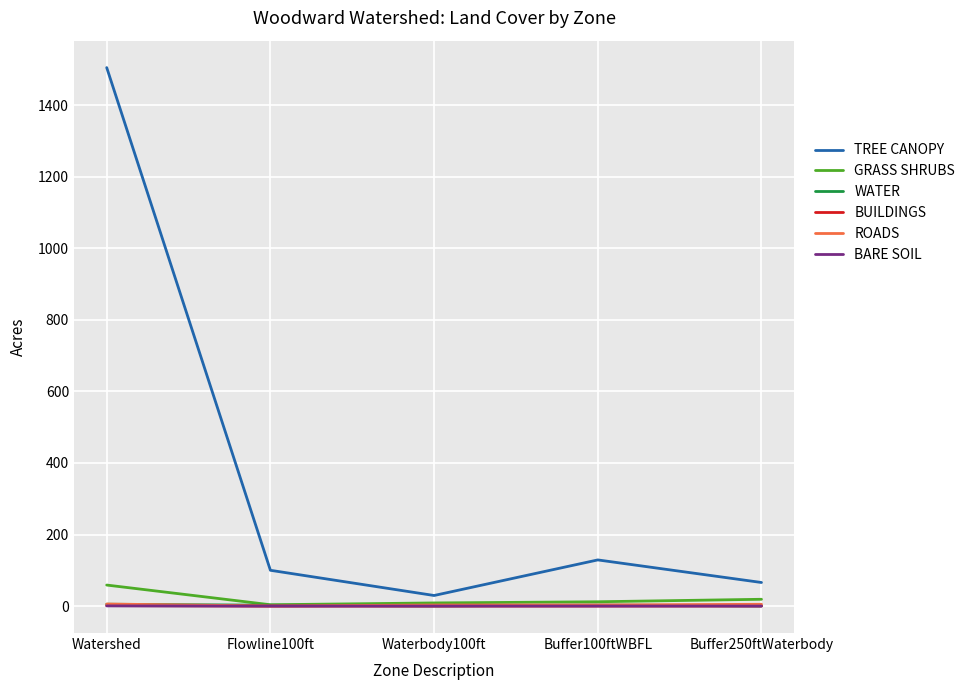

True or false: BARE SOIL has a value of 0.1 at Buffer250ftWaterbody.

True